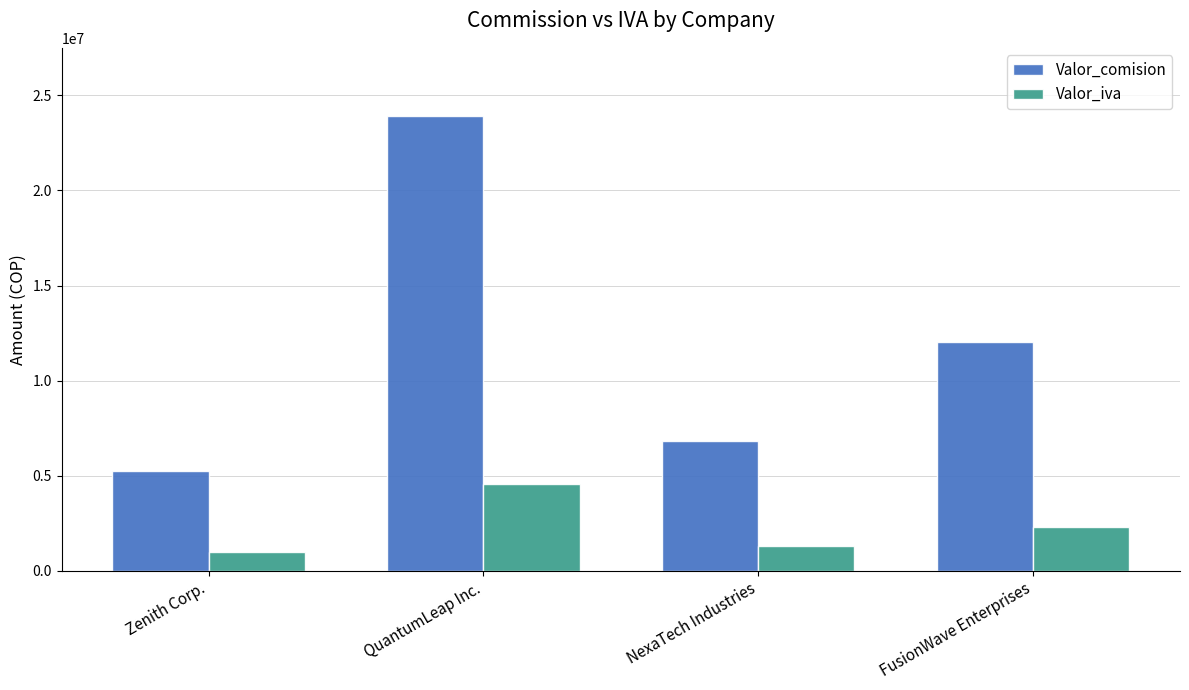

At how many categories does at least one series exceed 4889672?

4